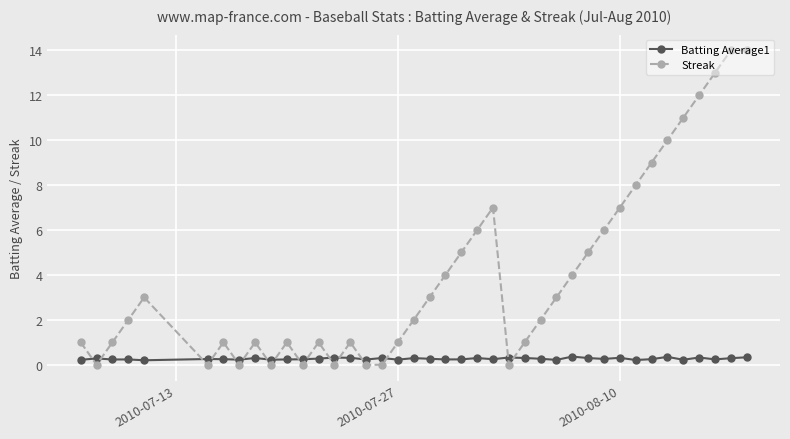

What is the maximum value for Batting Average1?

0.4